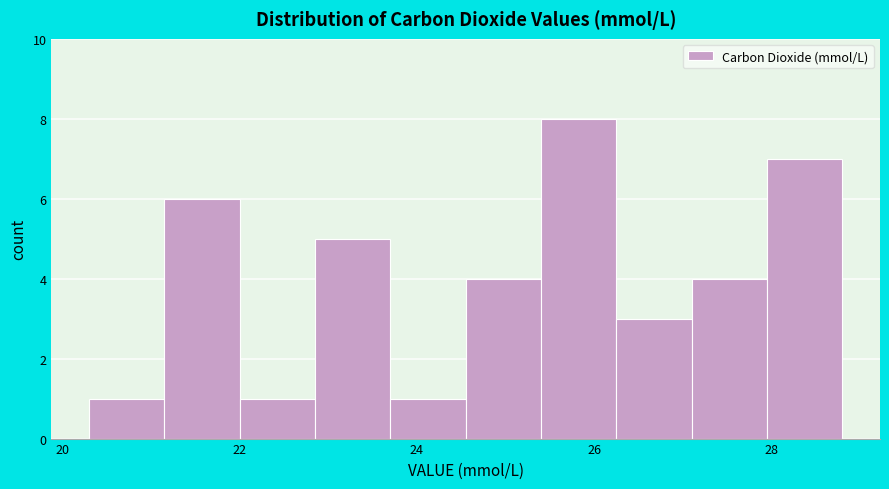

Reading left to right, transcribe this chart: for each bar, give the range it covers on the x-axis and its height. Neither the bar edges nor the heights are printed on the chart, so give them approximately, as read against the axes.

20.30 to 21.15: 1
21.15 to 22.00: 6
22.00 to 22.85: 1
22.85 to 23.70: 5
23.70 to 24.55: 1
24.55 to 25.40: 4
25.40 to 26.25: 8
26.25 to 27.10: 3
27.10 to 27.95: 4
27.95 to 28.80: 7